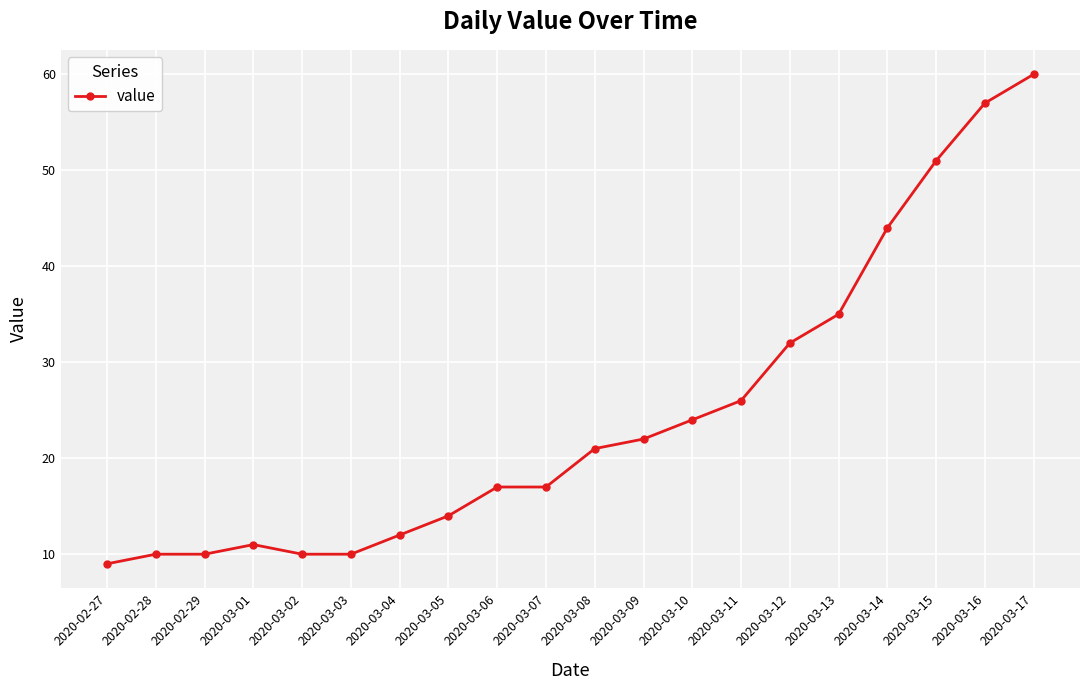

What is the sum of all values?

492